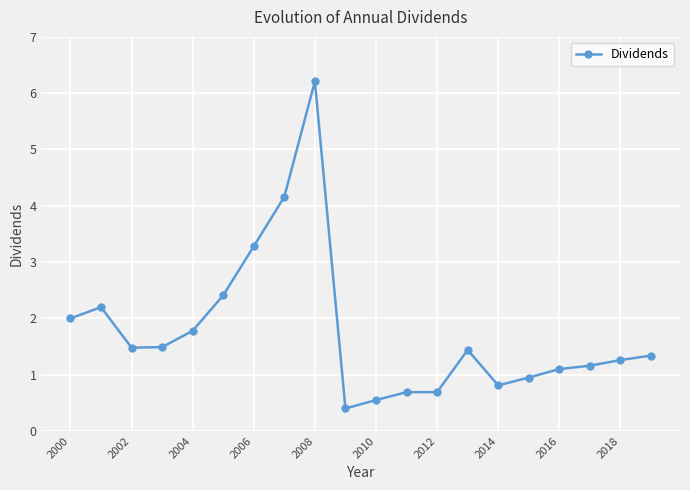

Count the number of data series in this chart.

1